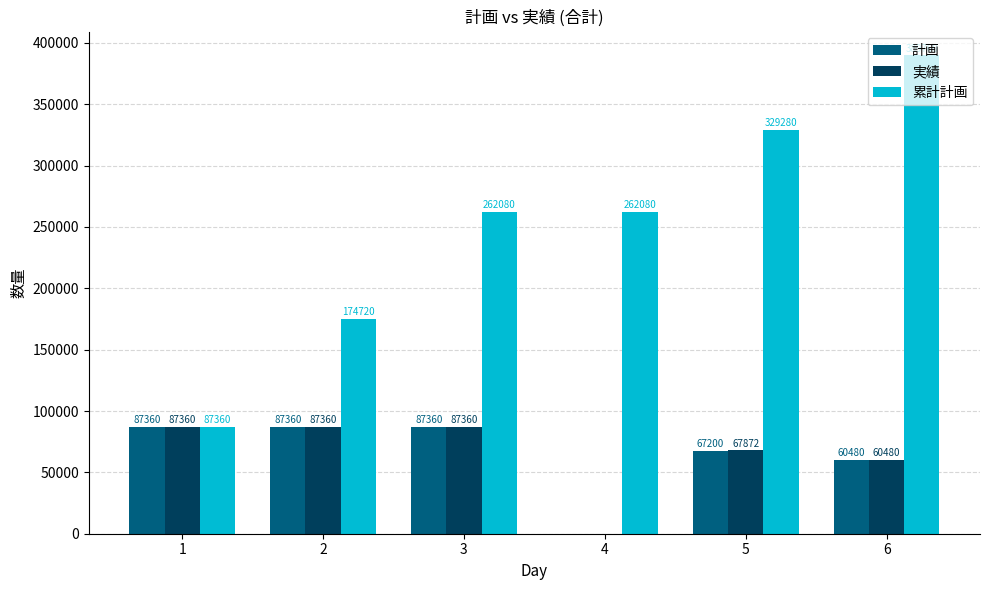

How many positive values does the 実績 series have?

5